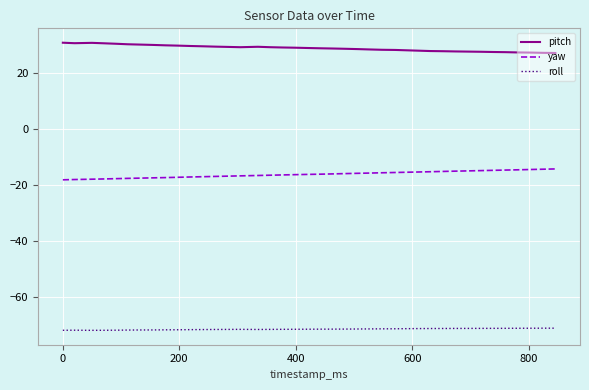

True or false: roll and pitch intersect in this chart.

False